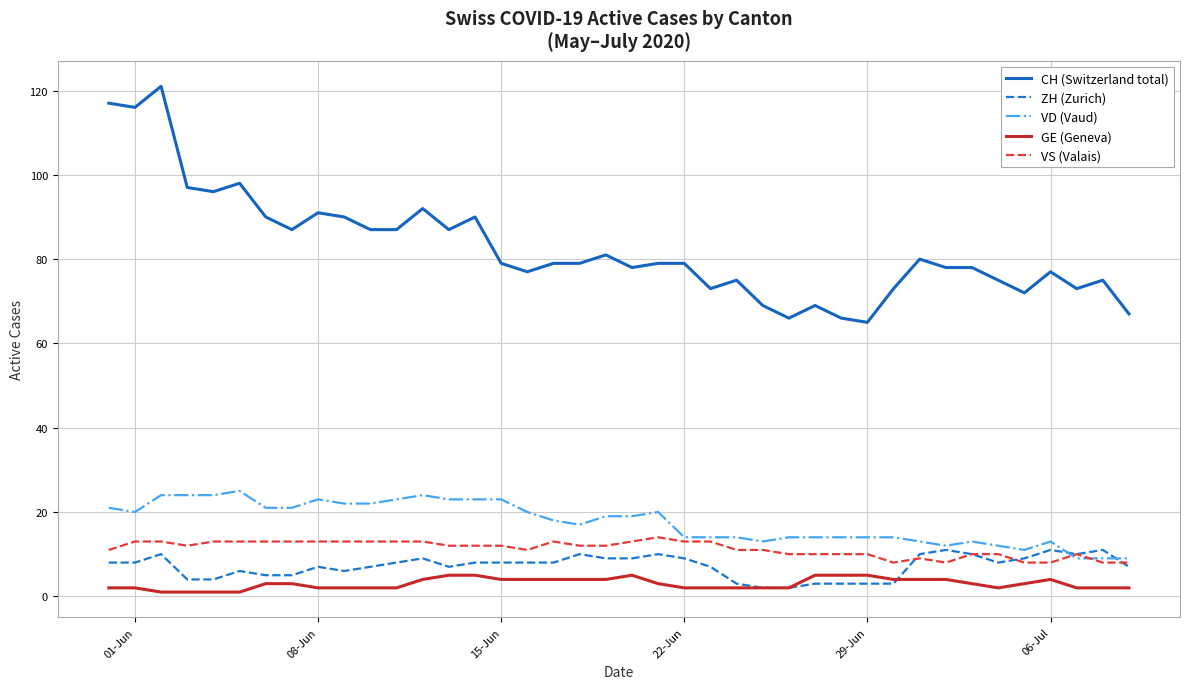

Which series has the largest total across all categories?

CH (Switzerland total)